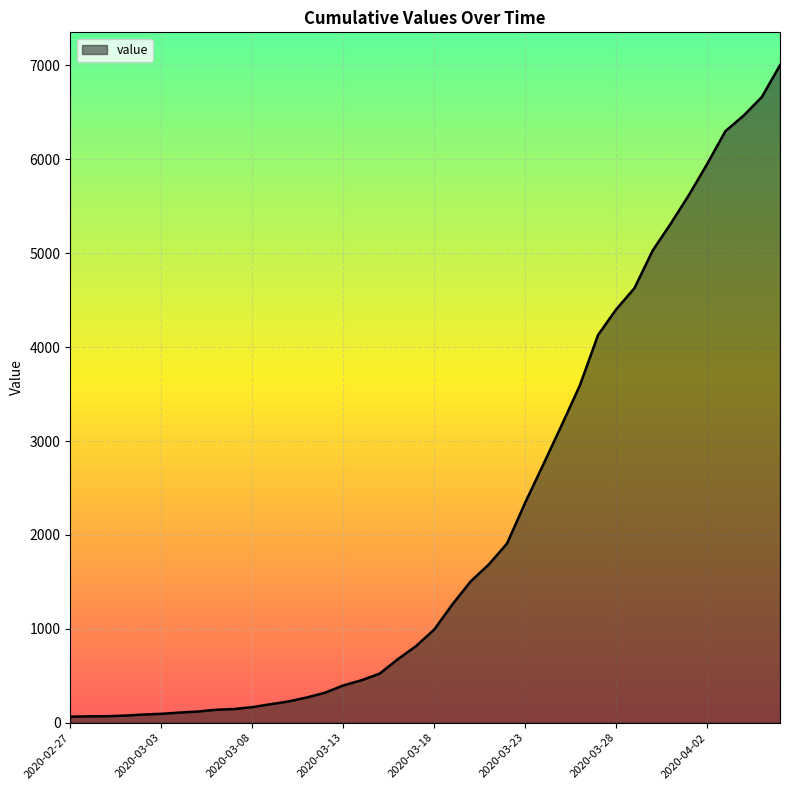

What is the greatest value displayed?

7003